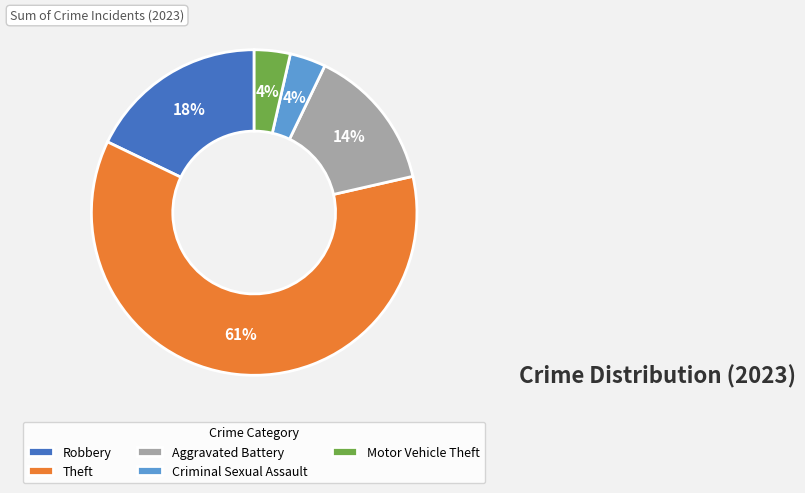

Which category has the biggest portion of the pie?

Theft